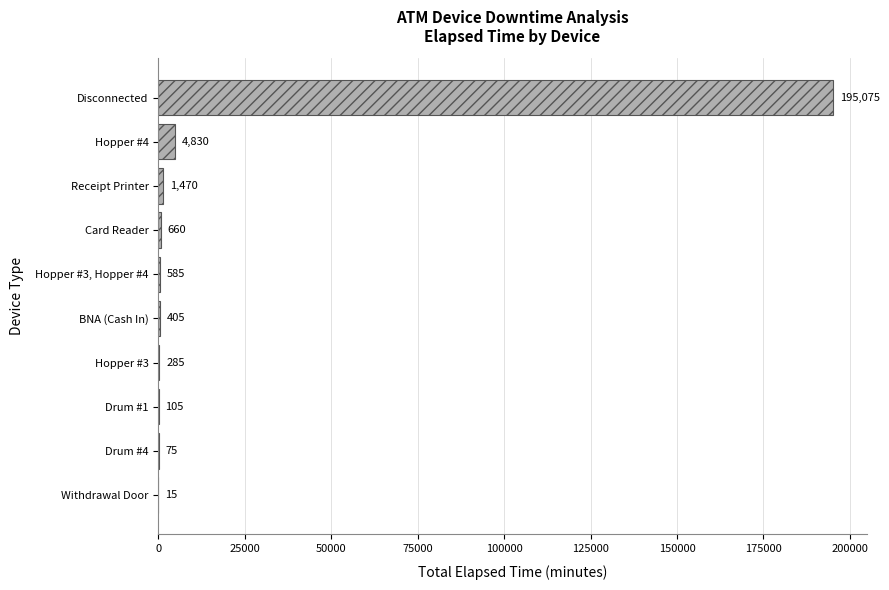

What is the sum of all values?

203505